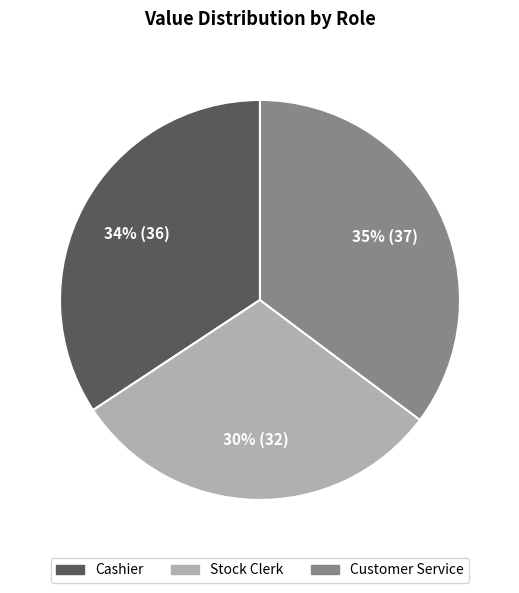

Combined, do Customer Service and Stock Clerk account for over 50%?

Yes